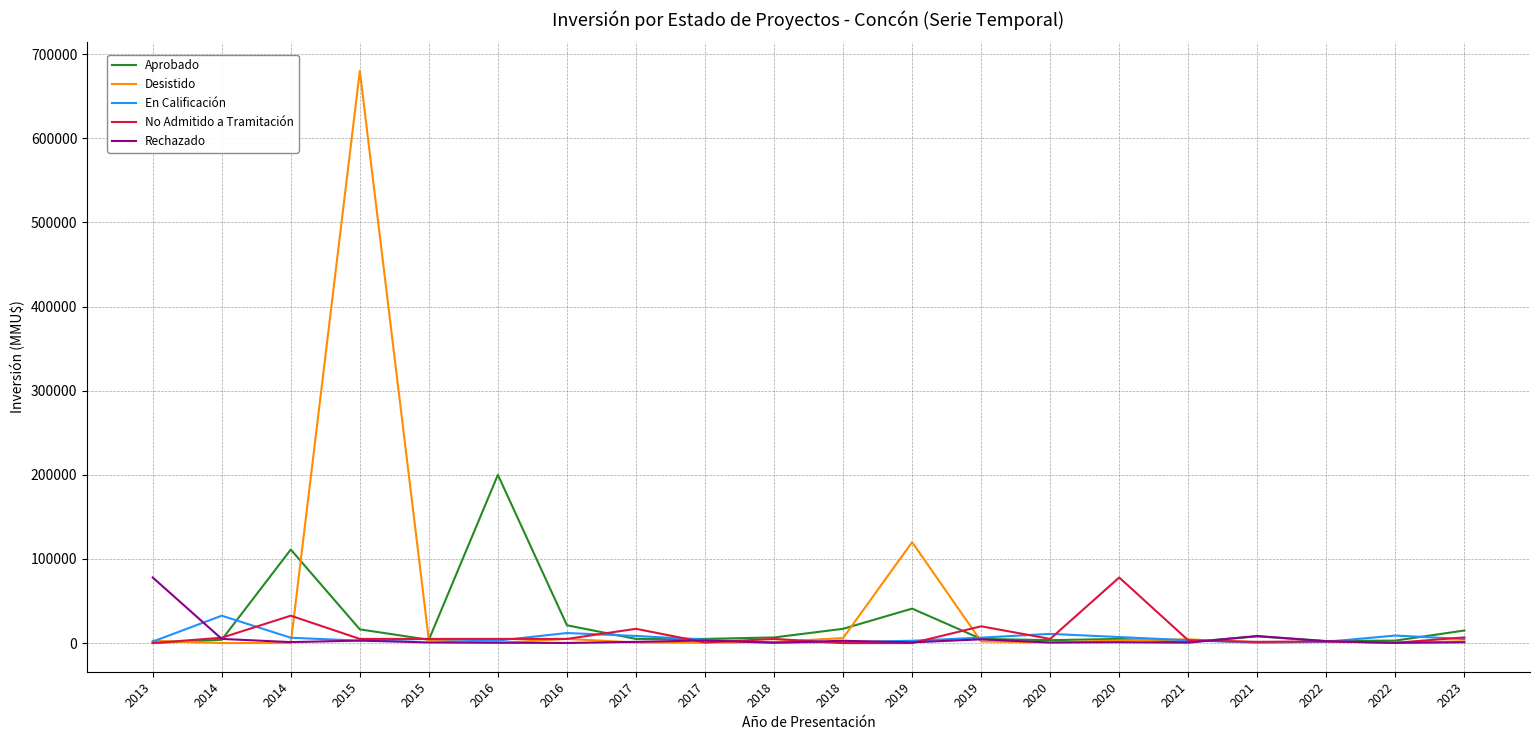

What is the minimum value for Desistido?

81